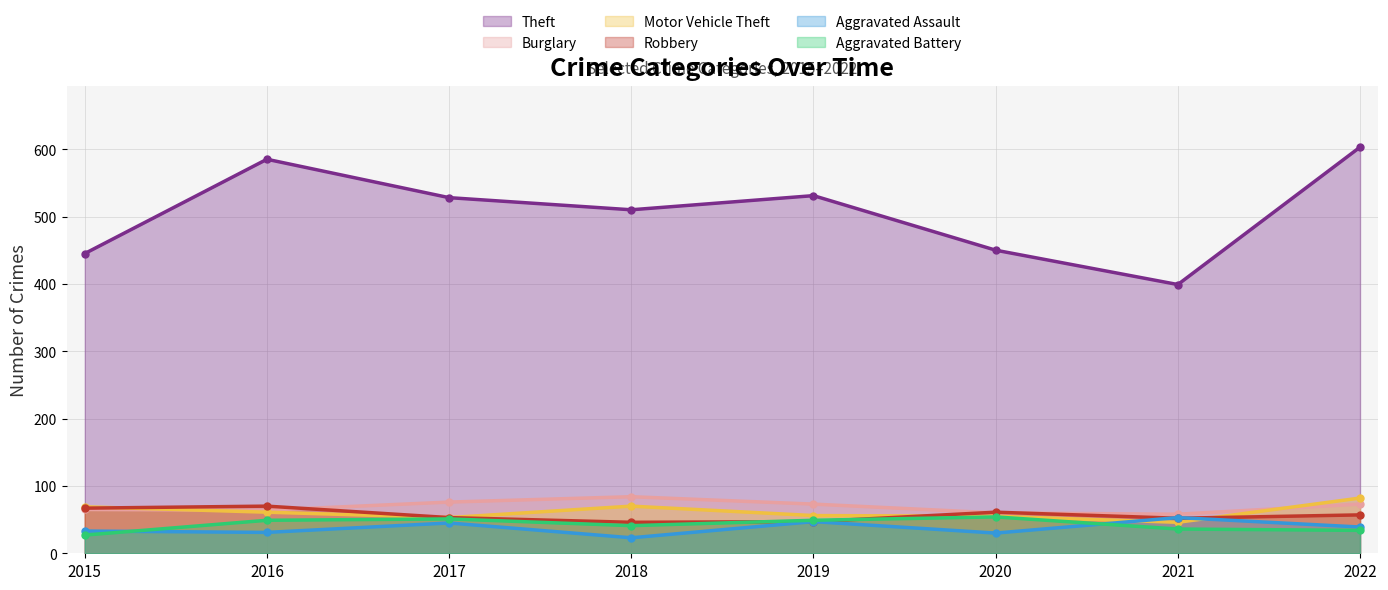

Rank the series by their maximum value, from highest to lowest.

Theft, Burglary, Motor Vehicle Theft, Robbery, Aggravated Battery, Aggravated Assault